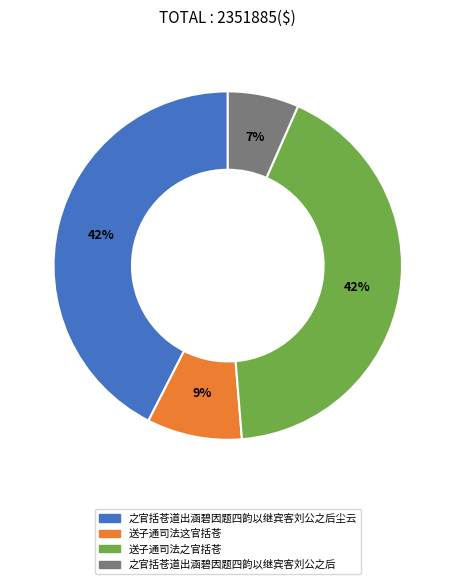

Does any single category account for the majority?

No